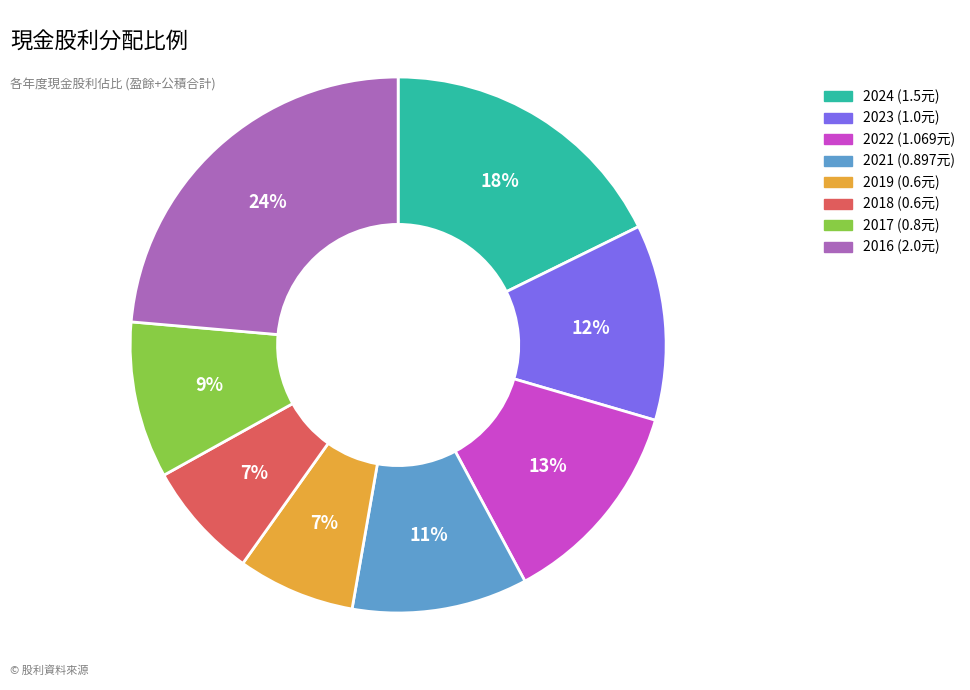

Is it true that 2019 is 19% of the pie?

False